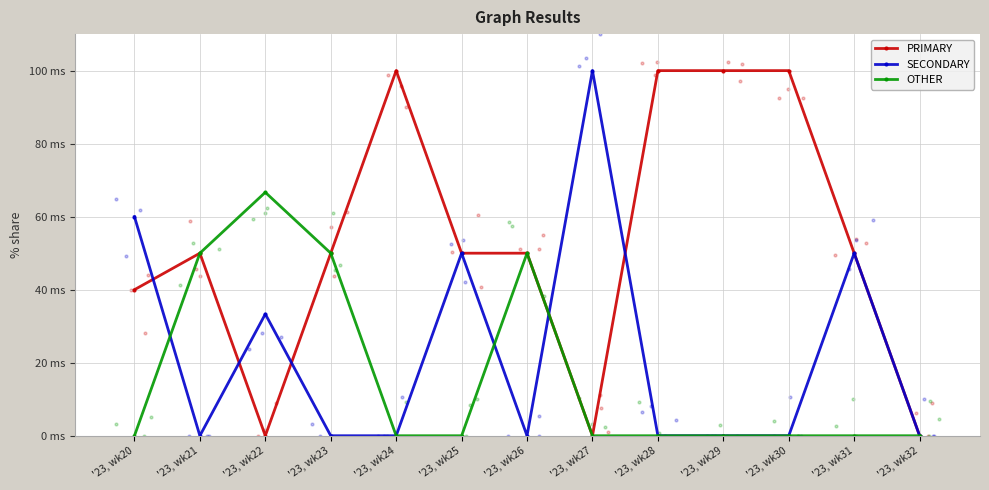

What are all the series names shown in the legend?

PRIMARY, SECONDARY, OTHER